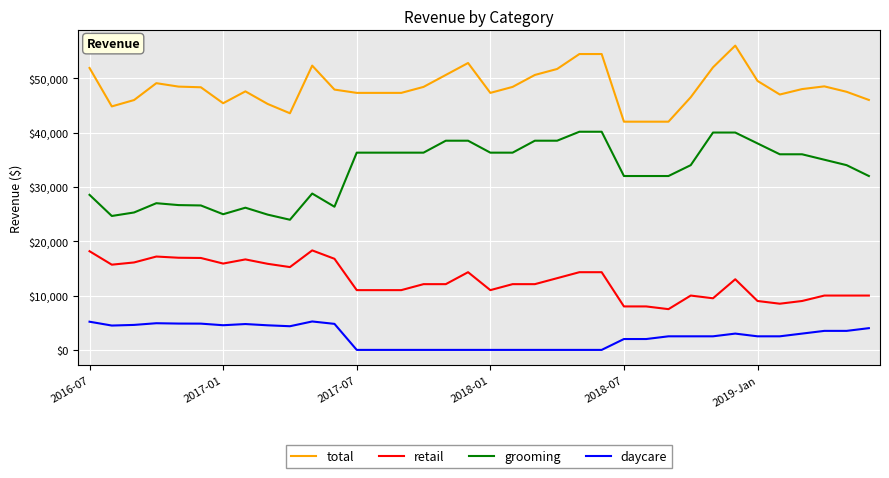

What is the difference between the maximum and minimum values in the daycare series?

5232.0